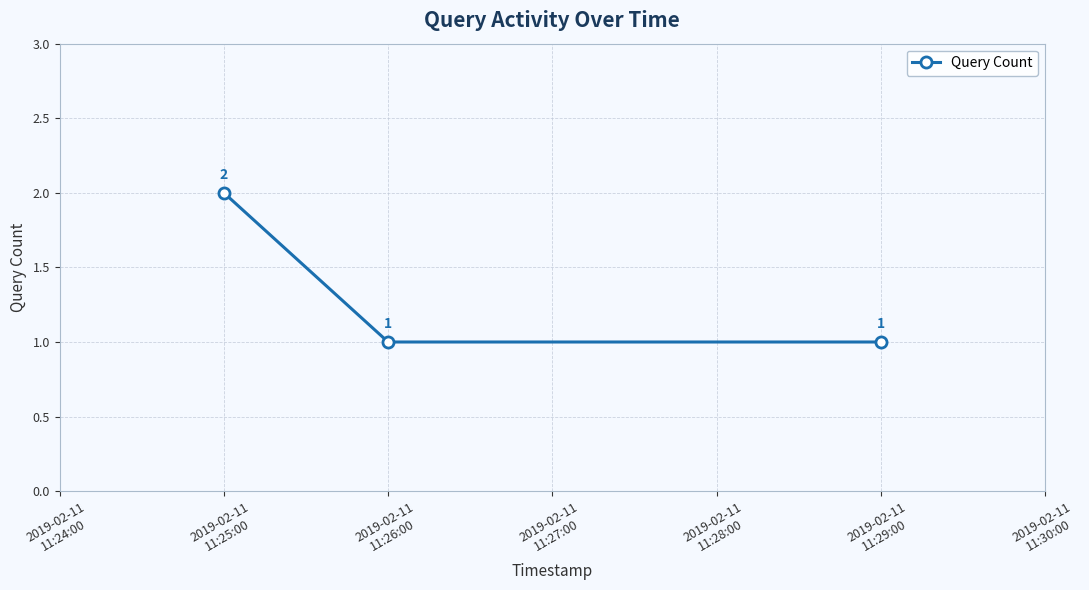

Reading right to left, transcribe all the data shown in this chart.

1	1	2